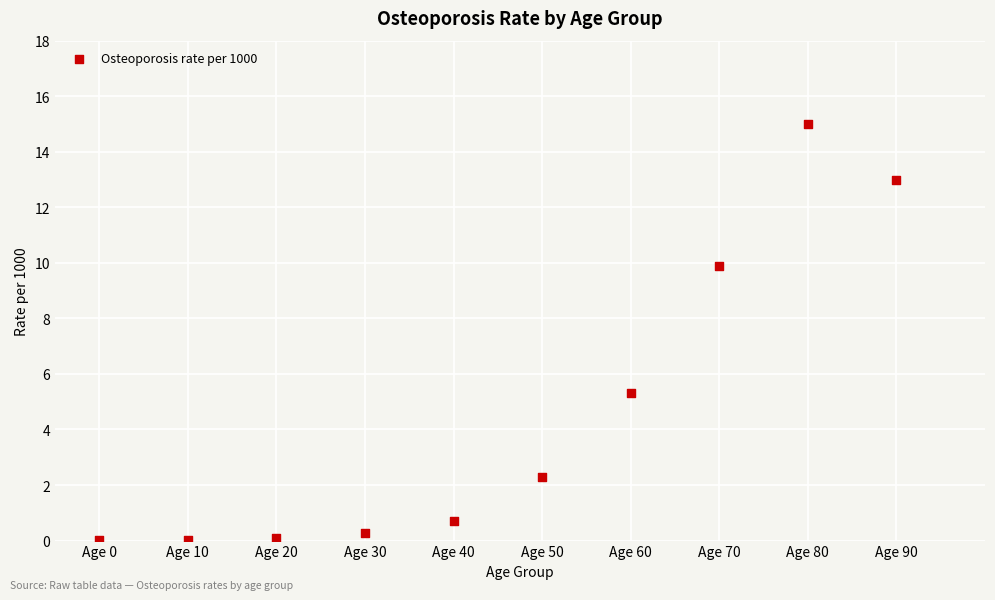

What is the range of X values (max minus min)?

90.0